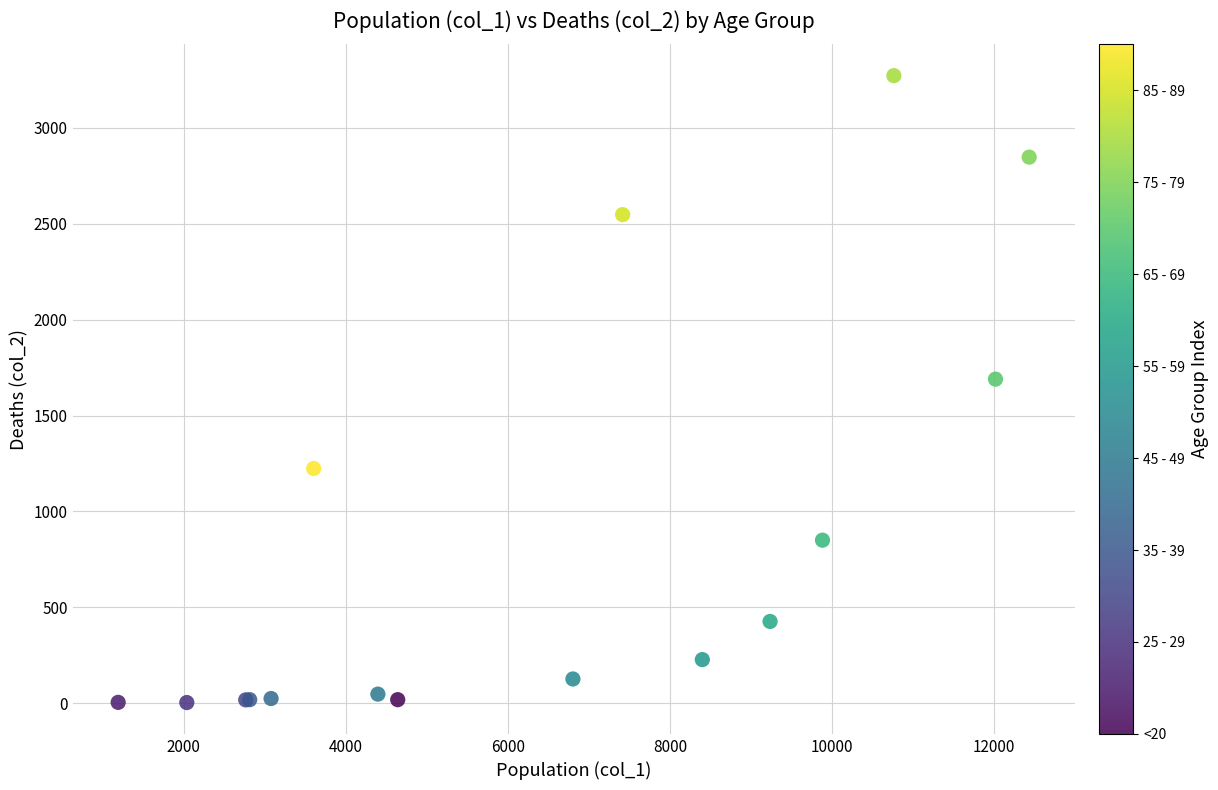

What Y value in the scatter plot is closest to 1638?

1690